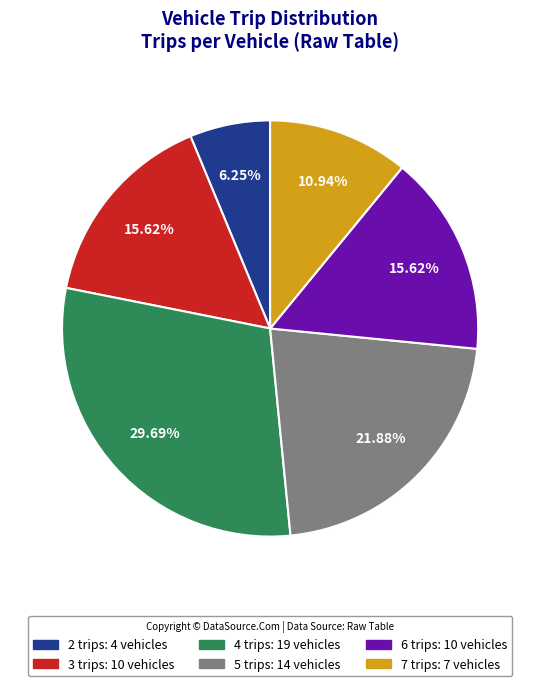

To the nearest percent, what percentage of the pie is 2 trips?

6%